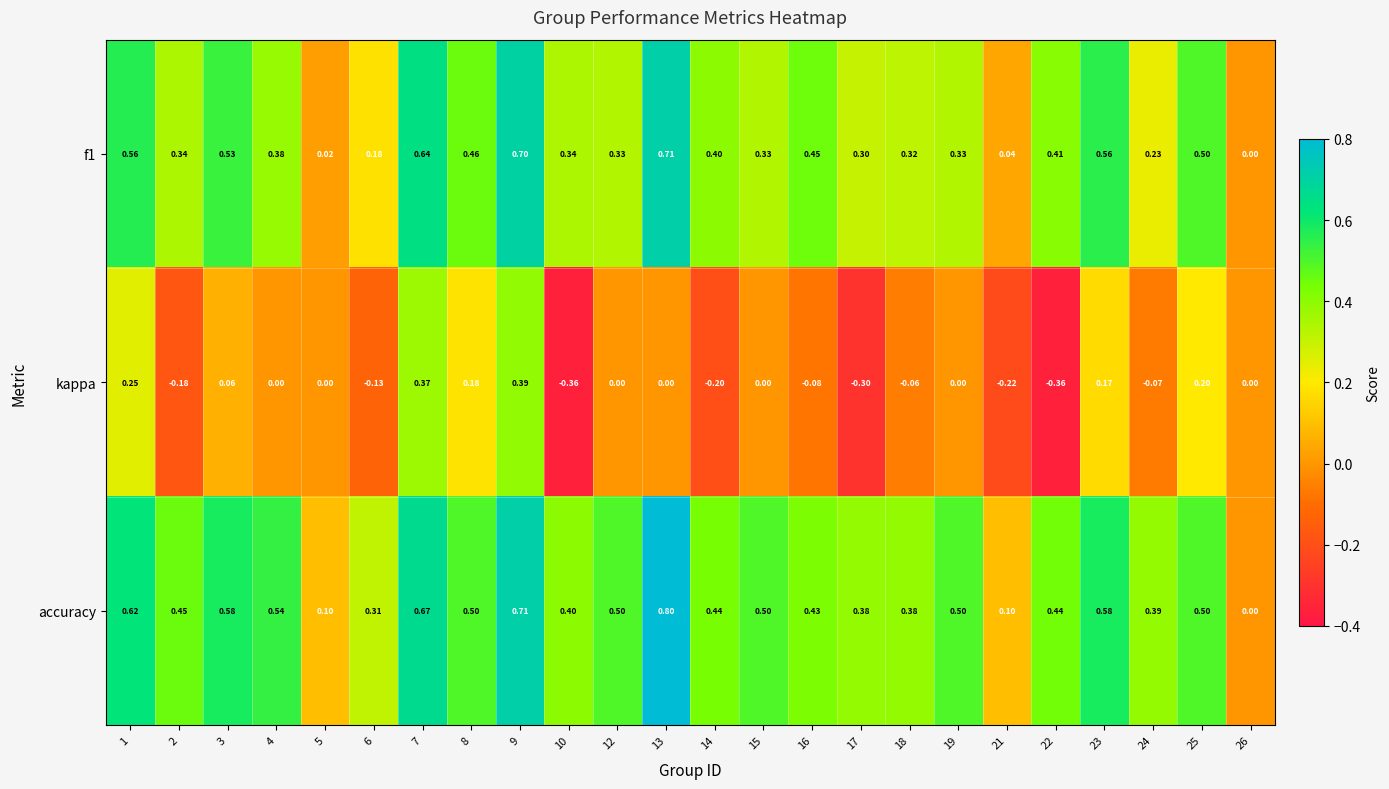

Which series changed the most between 5 and 15?

accuracy